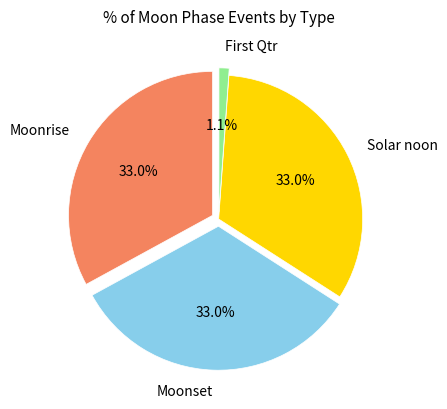

What is the largest slice in the pie chart?

Moonrise